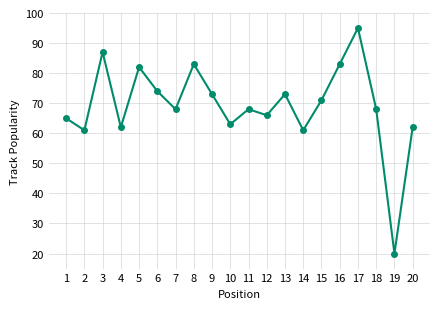

Read the value at 2, to the nearest 5.

60